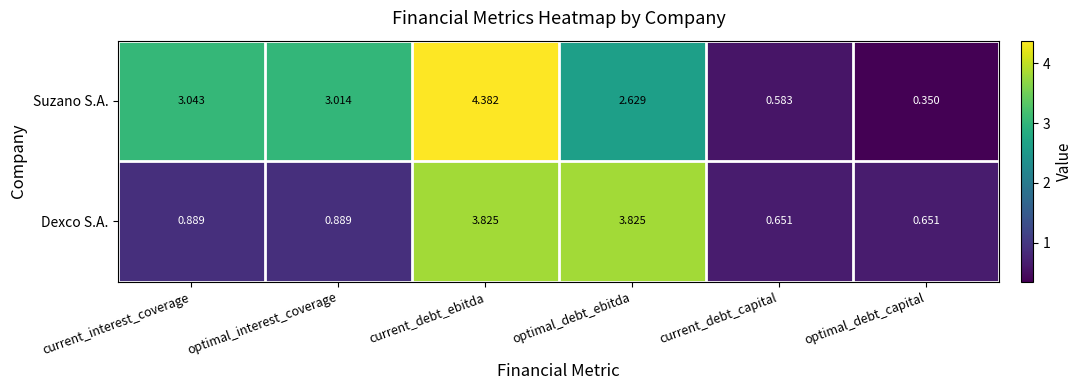

Where does the Suzano S.A. series first go above 3?

current_interest_coverage